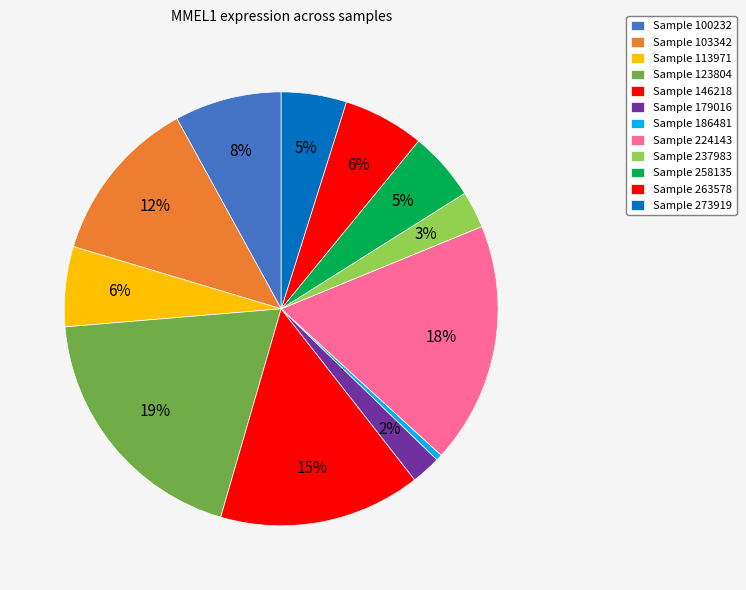

Does any single category account for the majority?

No